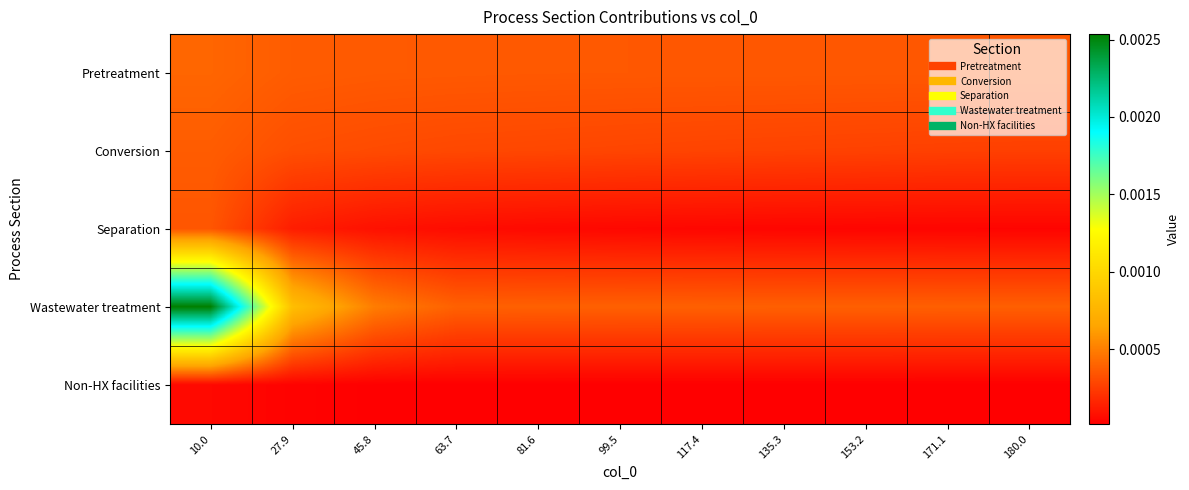

Count the number of categories in the chart.

11